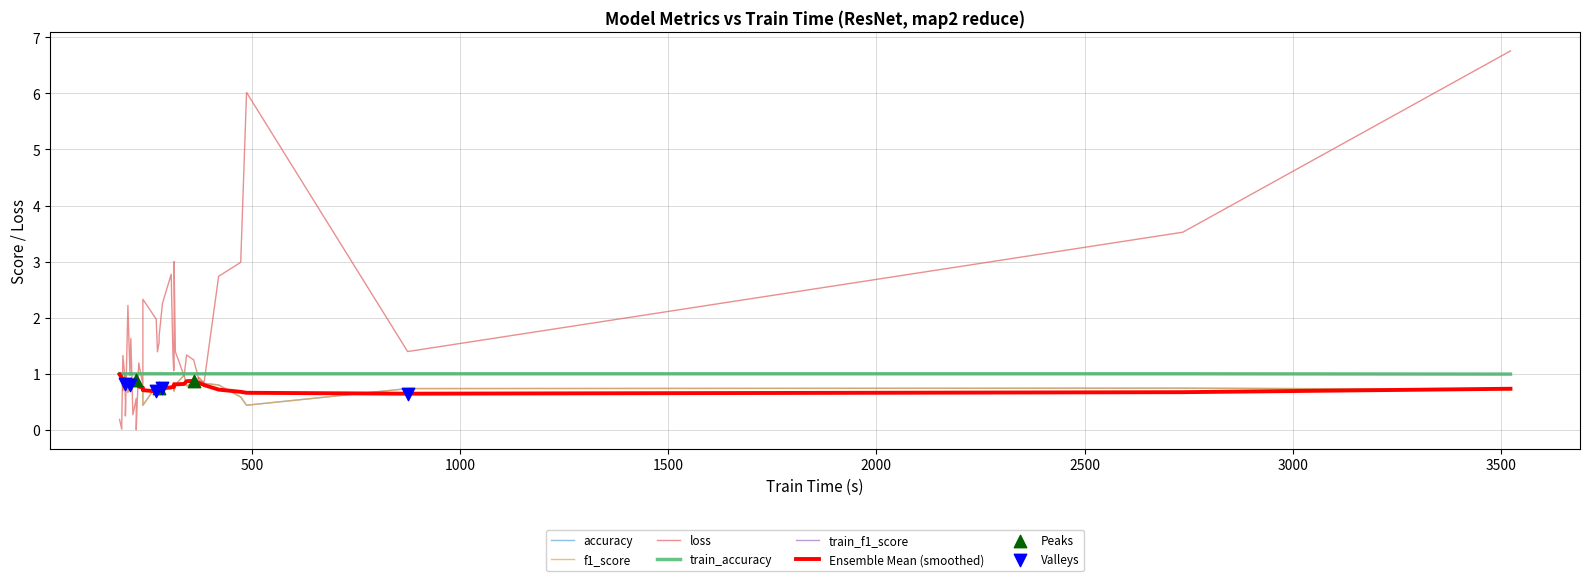

What is the total value across all series at 209?

5.2